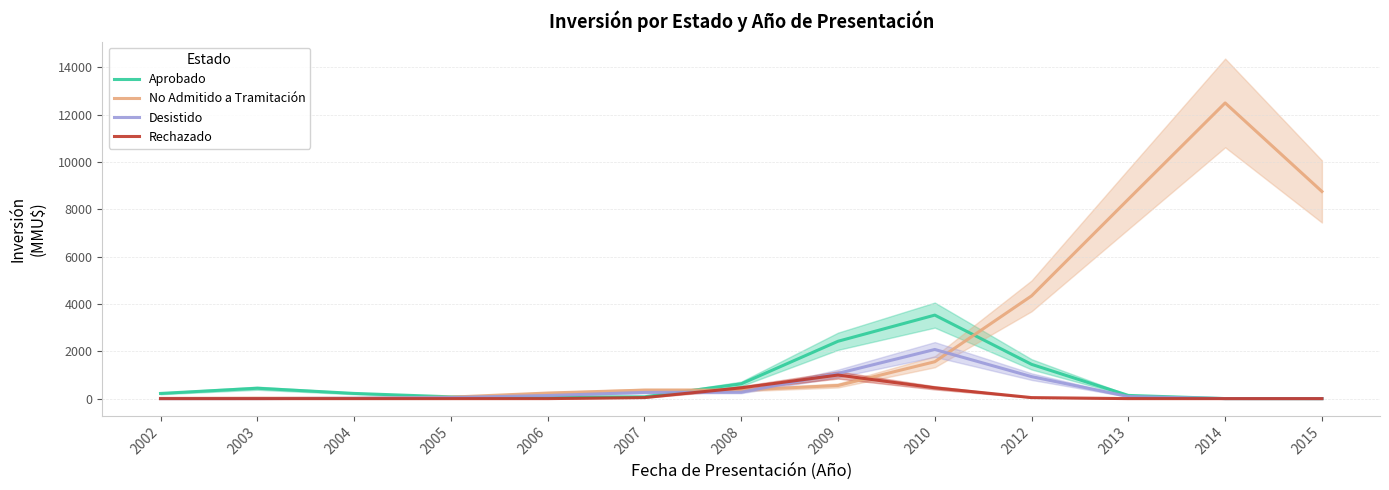

How many data points in Rechazado are above 0?

7